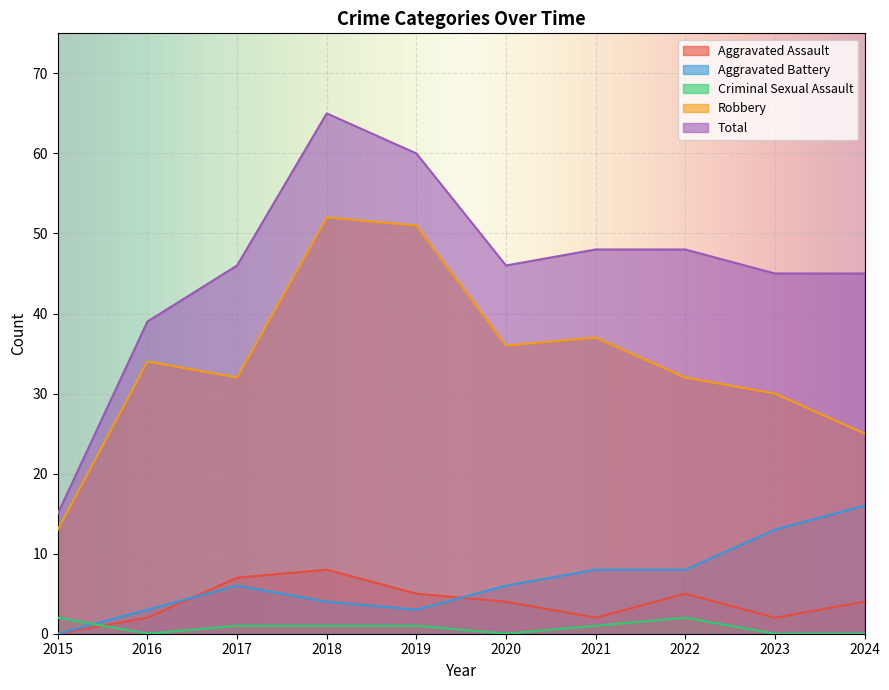

The value of Total at 2021 is 48. True or false?

True